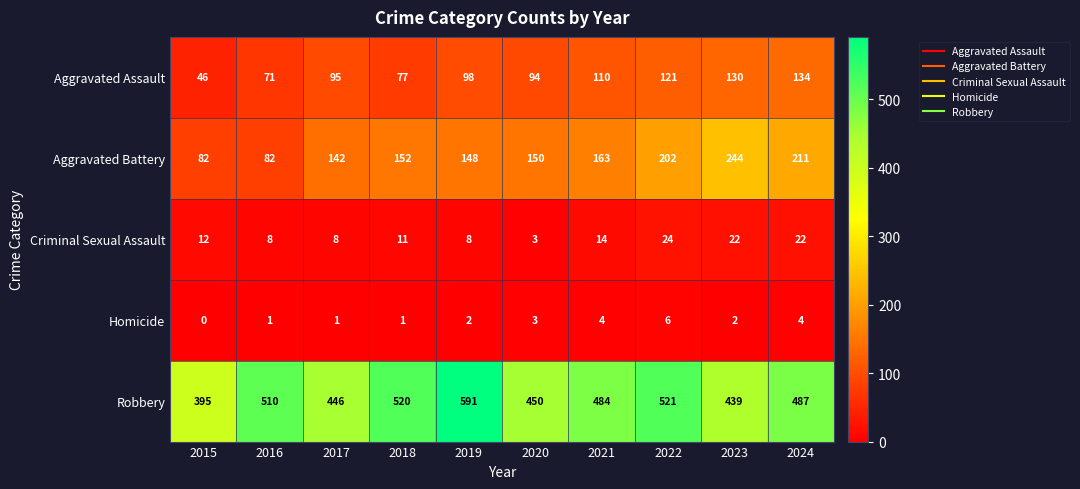

What is the average value of the Aggravated Battery series?

158